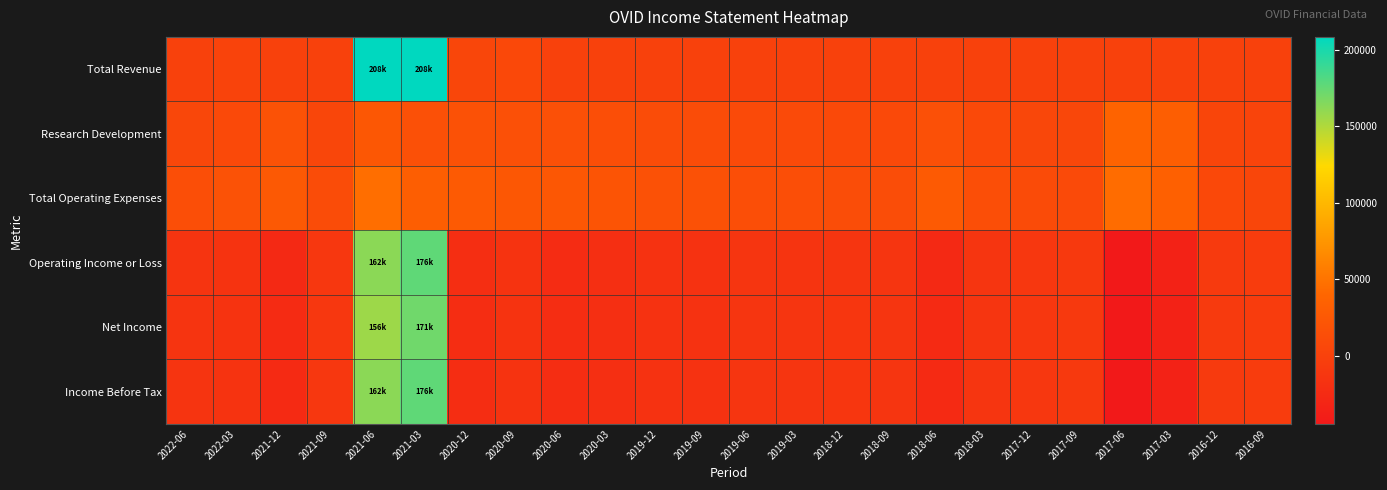

At which category does the chart reach its minimum across all series?

2017-06